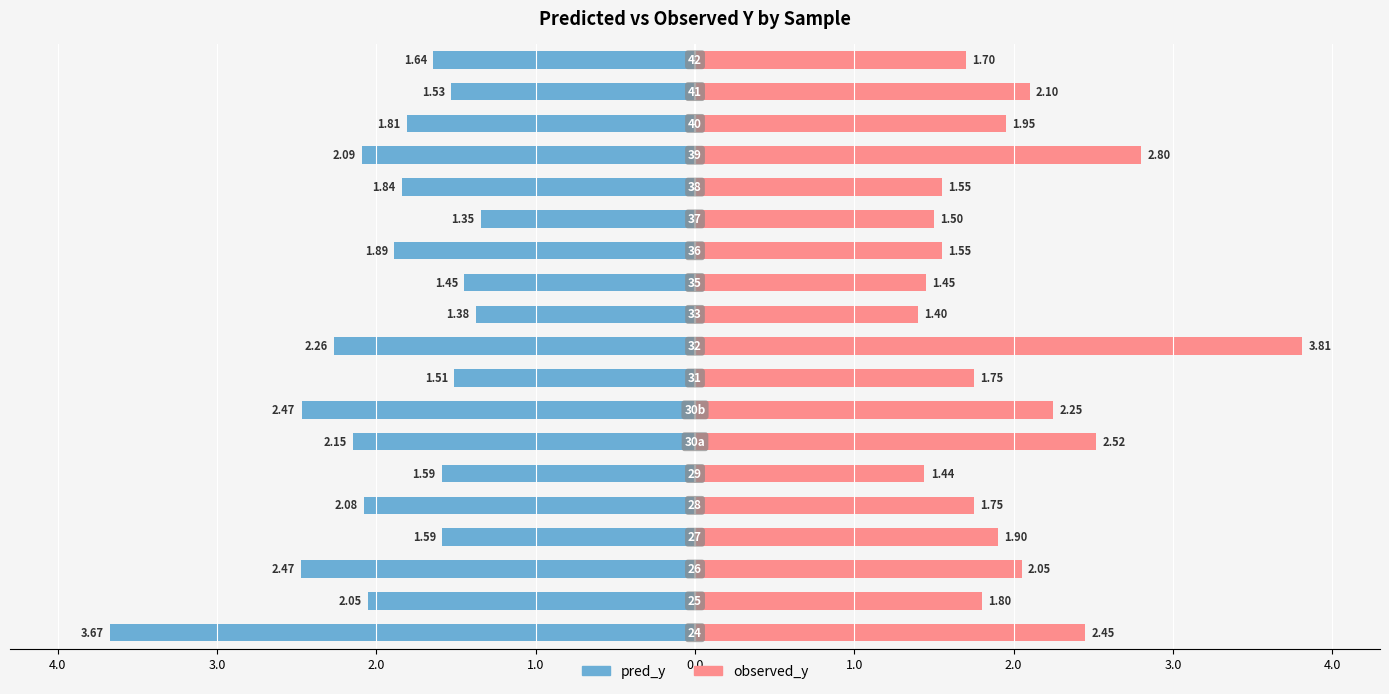

How many bars are there in total?

38